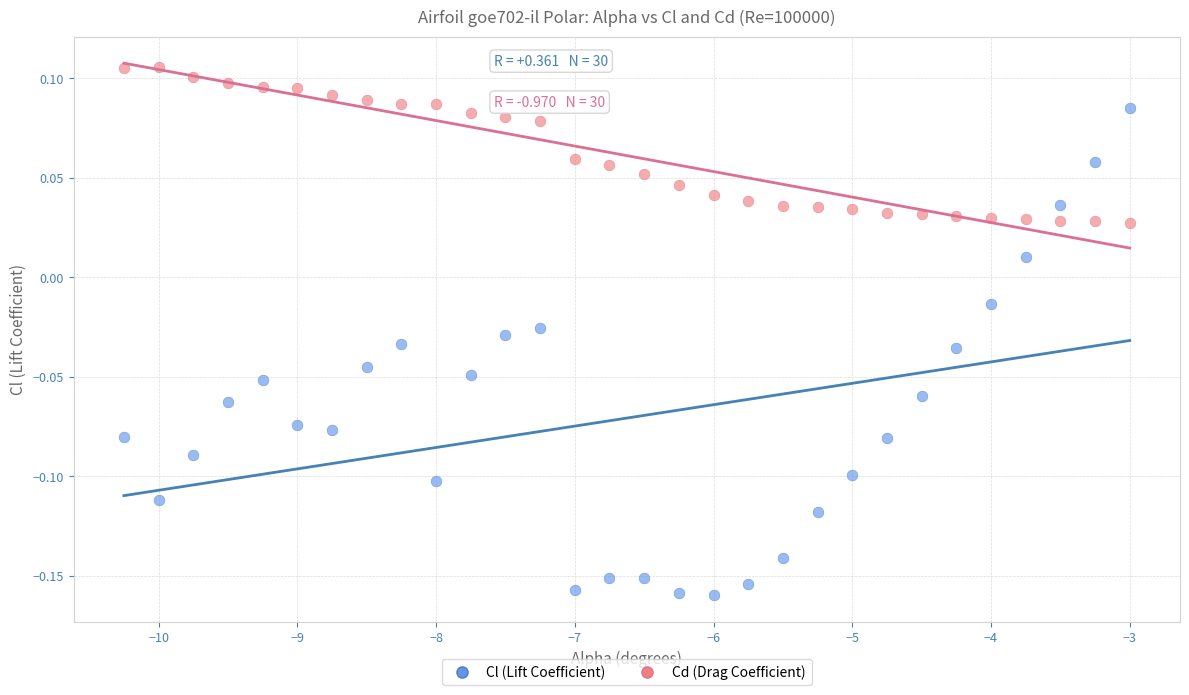

Which series reaches the minimum Y coordinate?

Cl (Lift Coefficient)